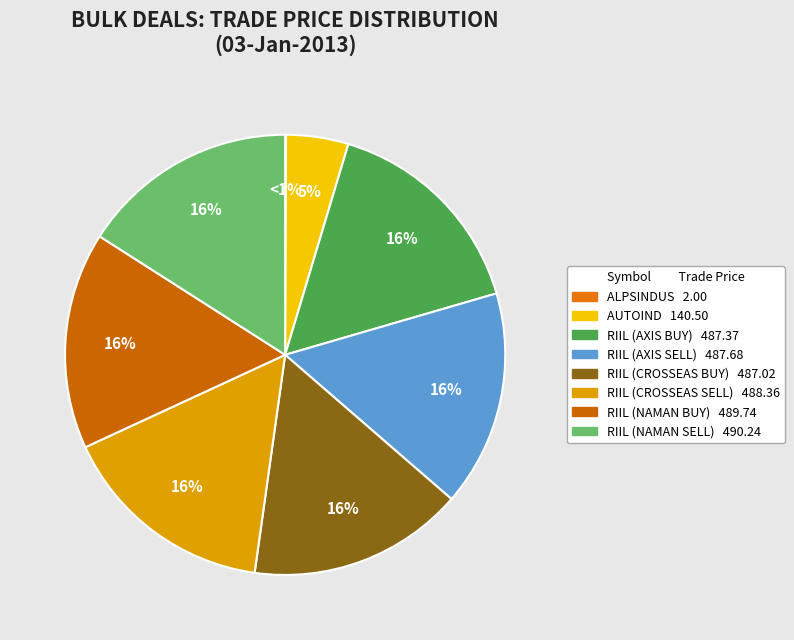

To the nearest percent, what percentage of the pie is RIIL (NAMAN BUY)?

16%